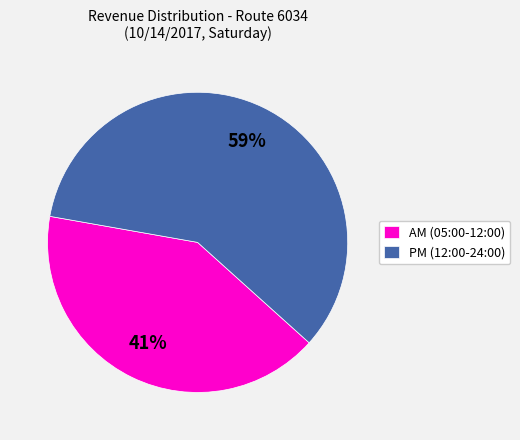

To the nearest percent, what portion does AM (05:00-12:00) represent?

41%